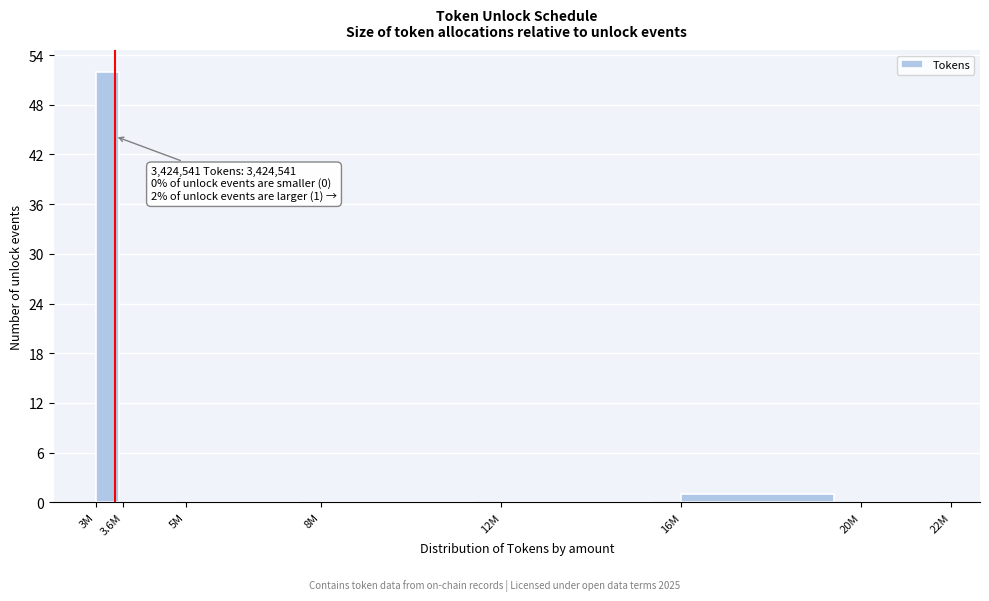

Reading left to right, list all the values displayed in this chart.

3M=52	3.6M=0	5M=0	8M=0	12M=0	16M=1	20M=0